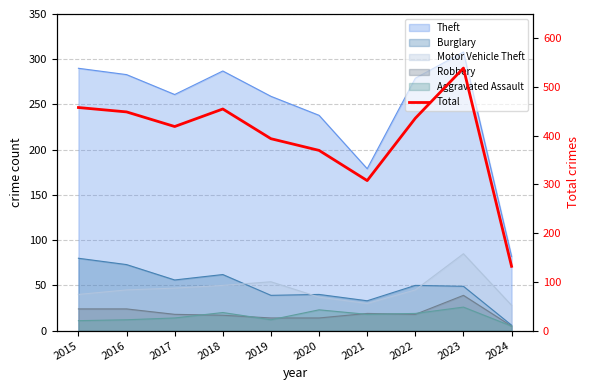

Reading left to right, transcribe all the data shown in this chart.

2015=458	2016=449	2017=419	2018=455	2019=394	2020=370	2021=308	2022=436	2023=539	2024=132